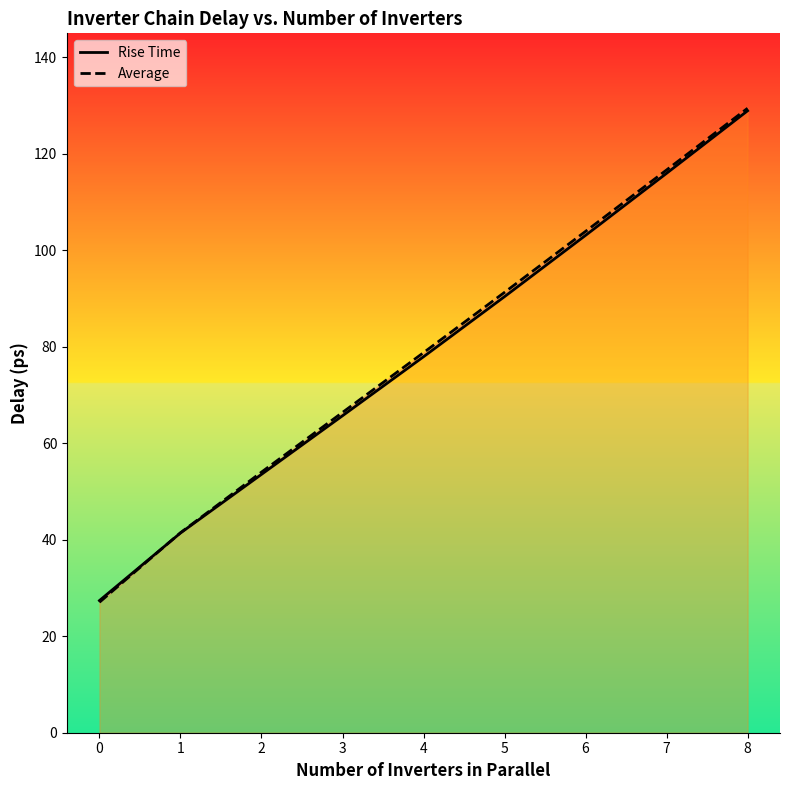

True or false: Average has more than 1 points higher than both neighbors.

False